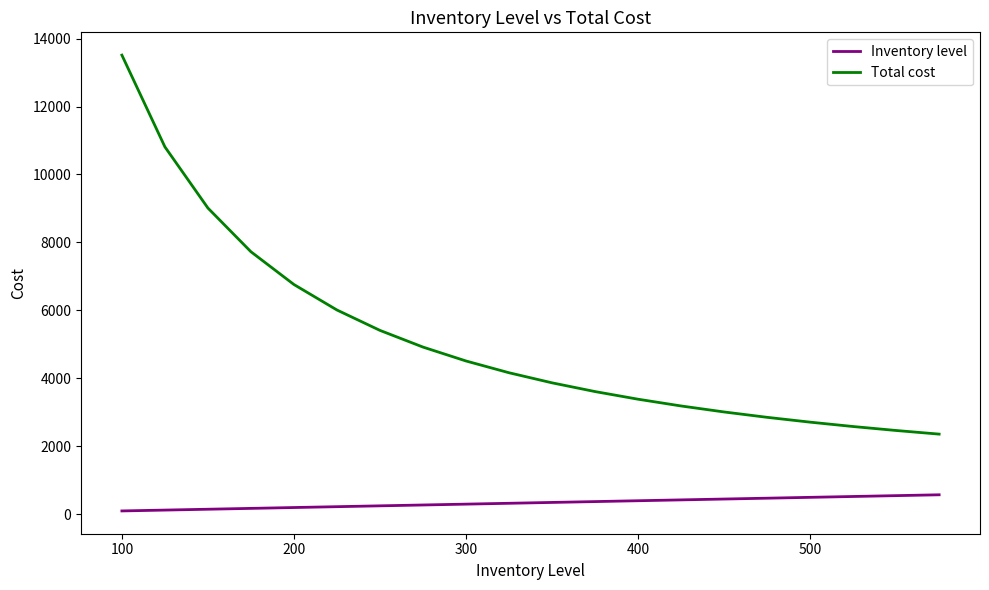

List the series in order of their peak value, highest first.

Total cost, Inventory level